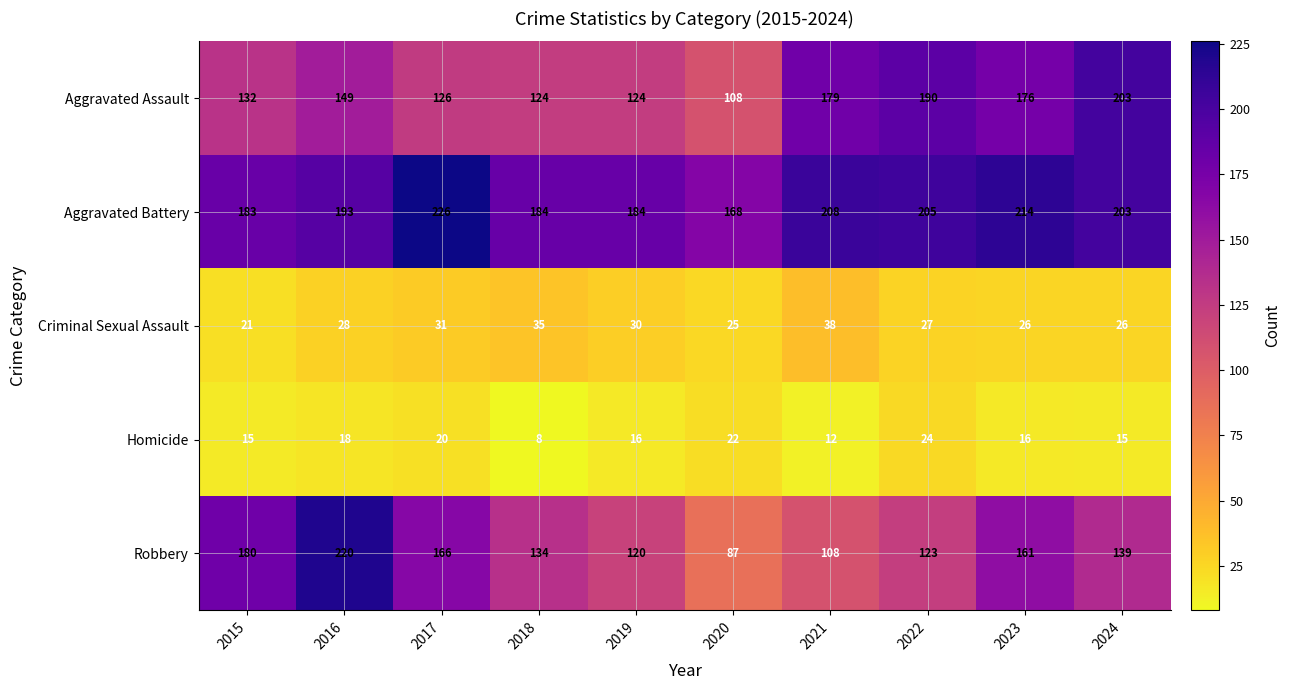

How many series are shown in this chart?

5